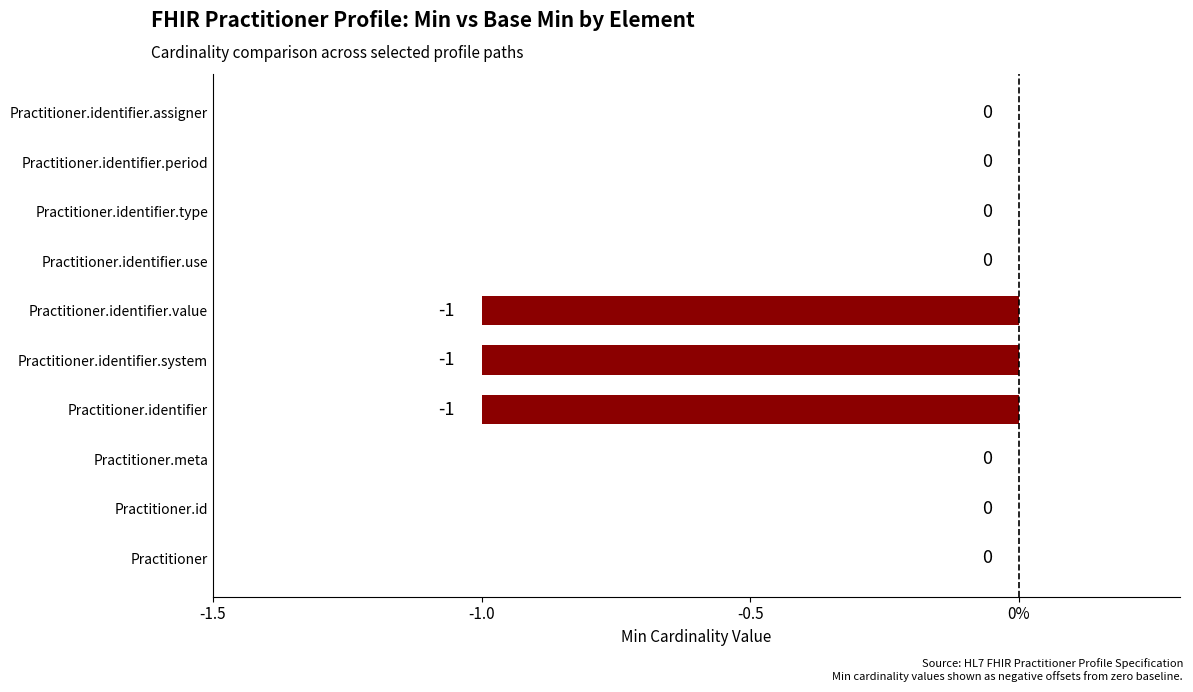

What is the smallest value displayed?

-1